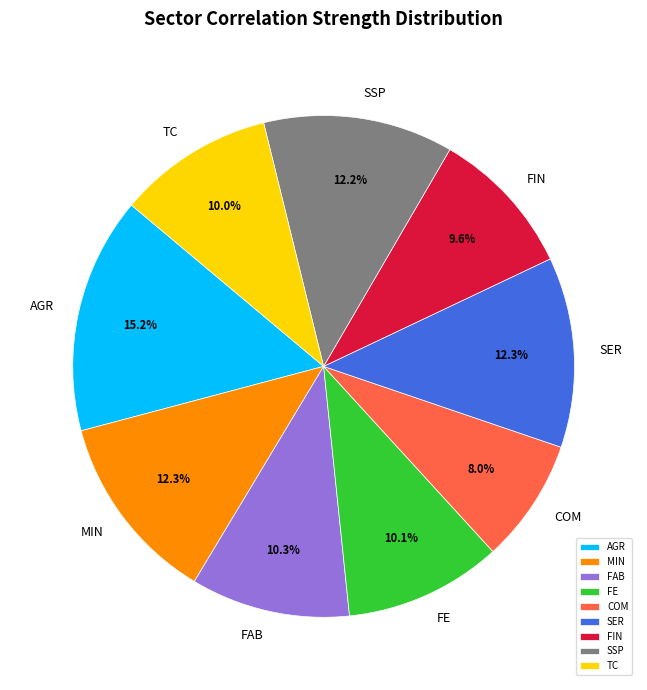

What percentage is NOT represented by MIN?

87.7%